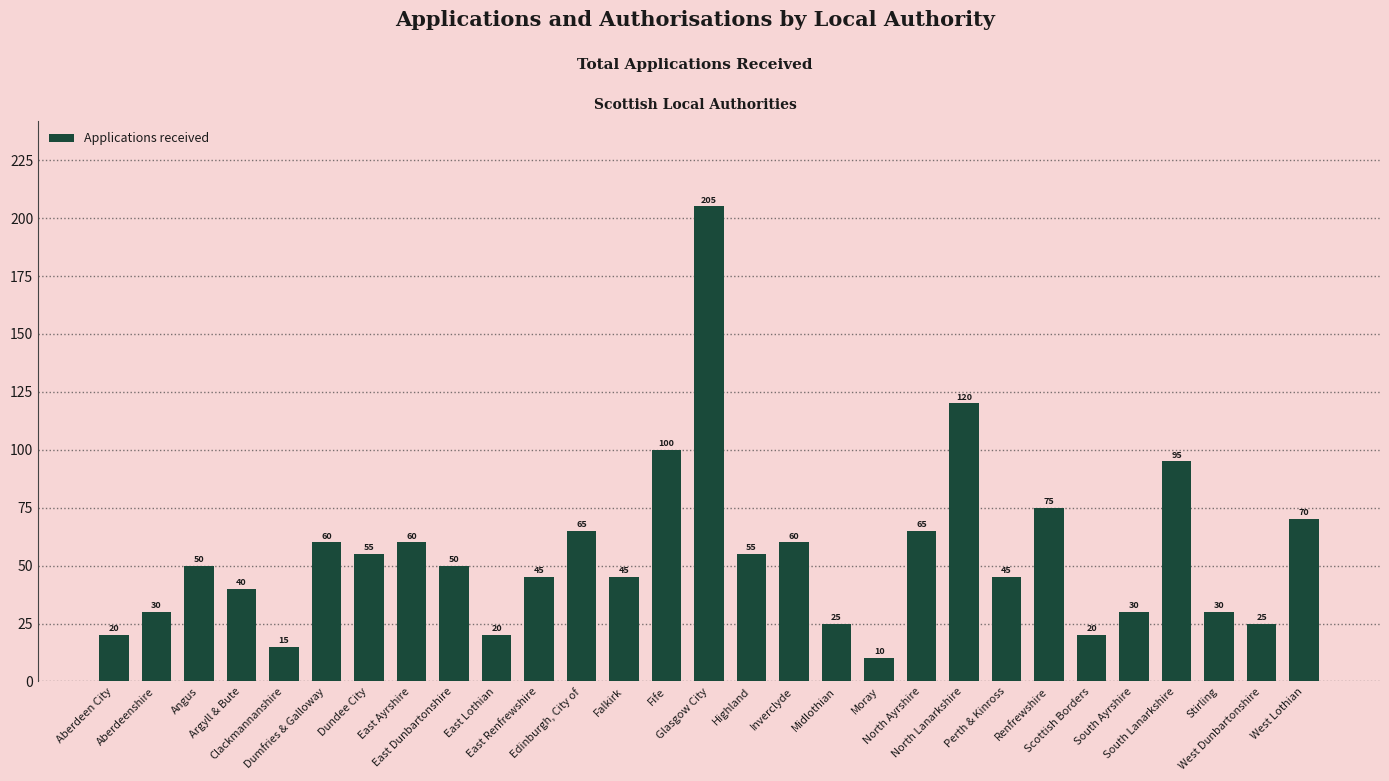

What is the difference between the second highest and minimum values?

110